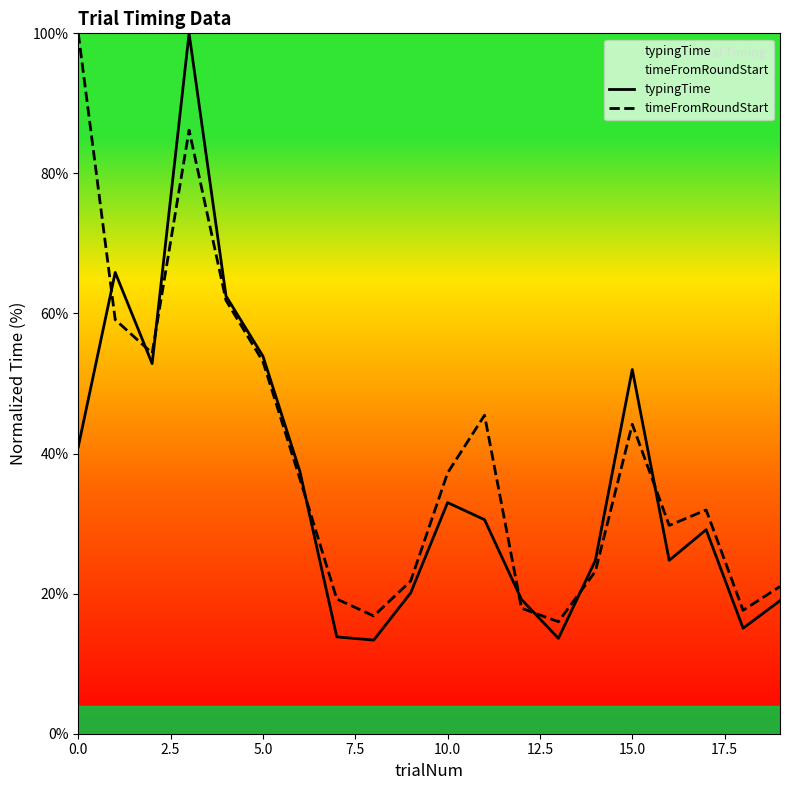

What is the smallest value displayed?

13.4